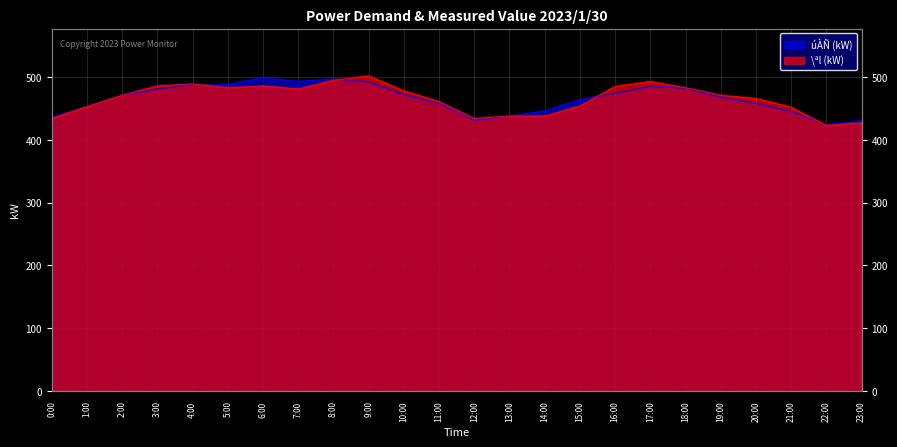

Count the number of categories in the chart.

24